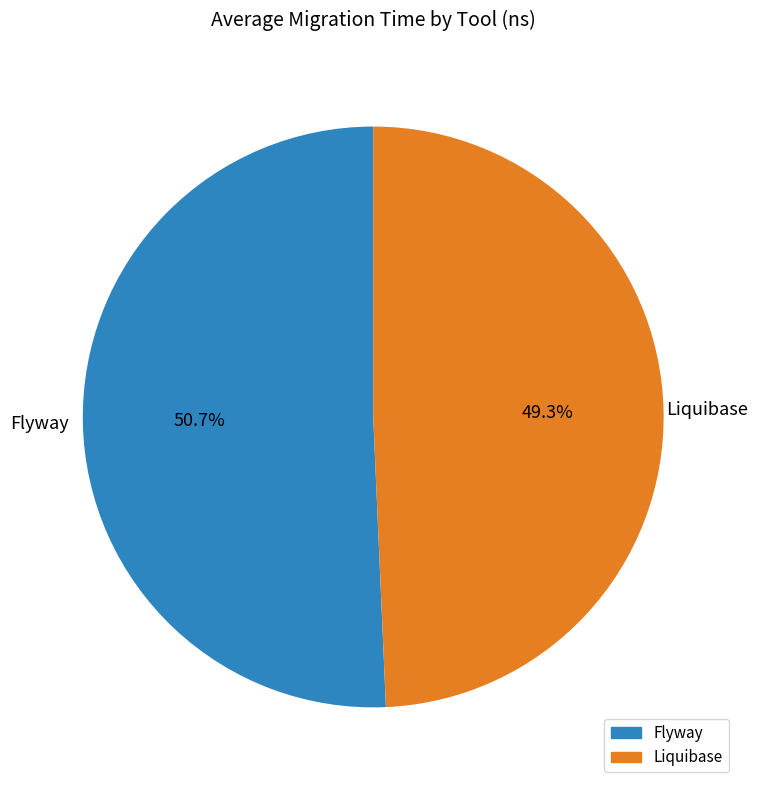

To the nearest percent, what is the difference between the Flyway and Liquibase slice percentages?

1%